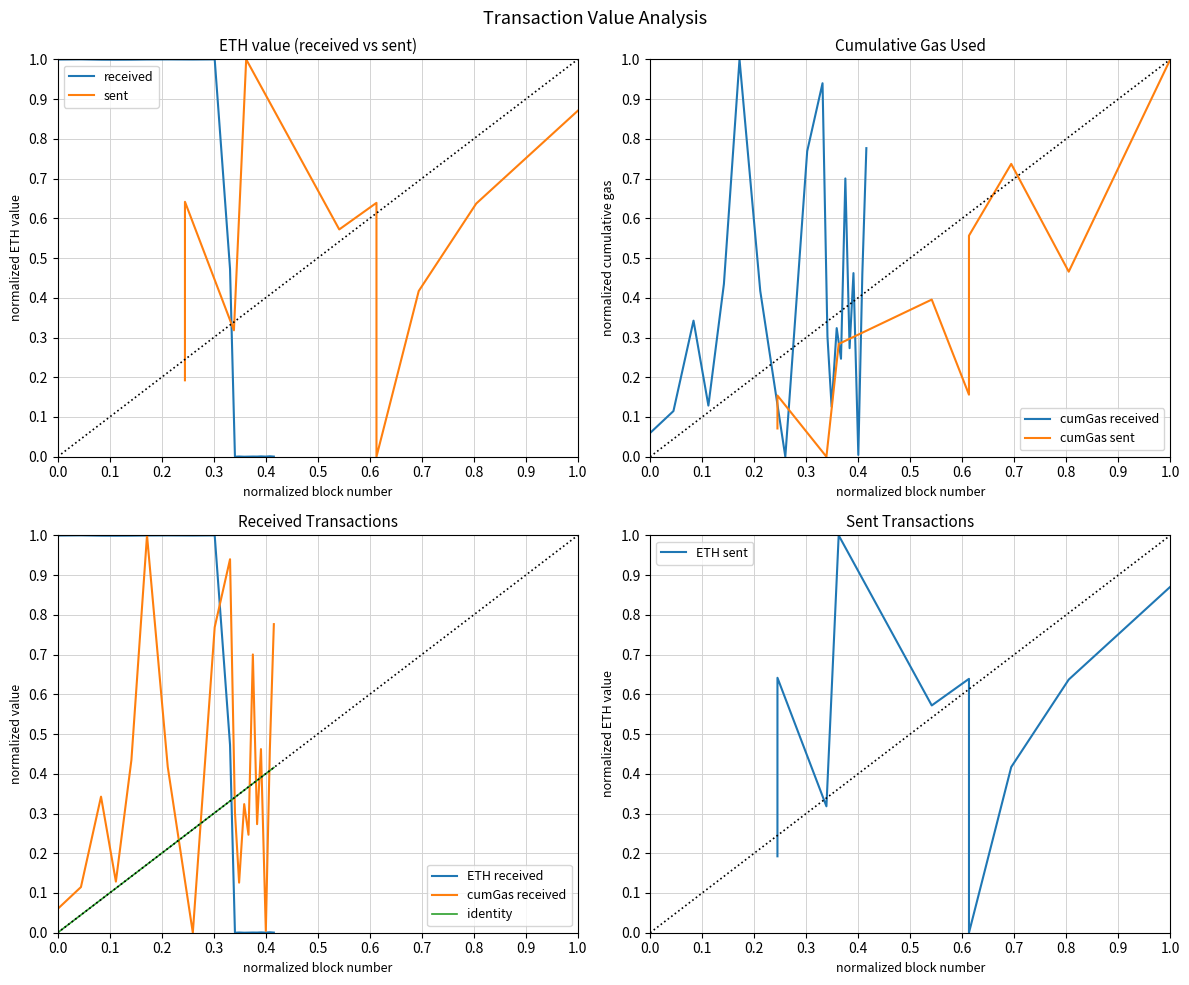

What is the maximum value for received?

1.0